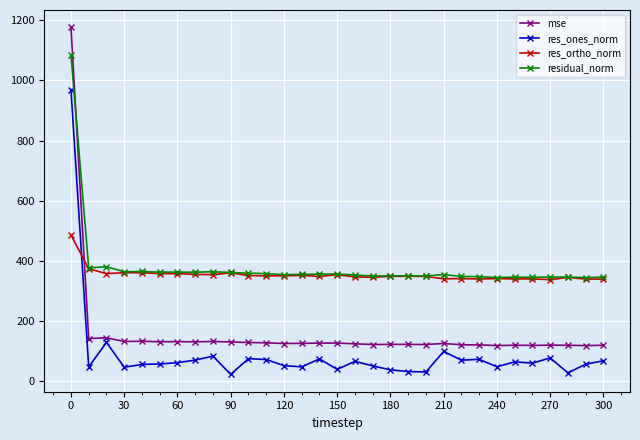

At how many categories does at least one series exceed 170?

31